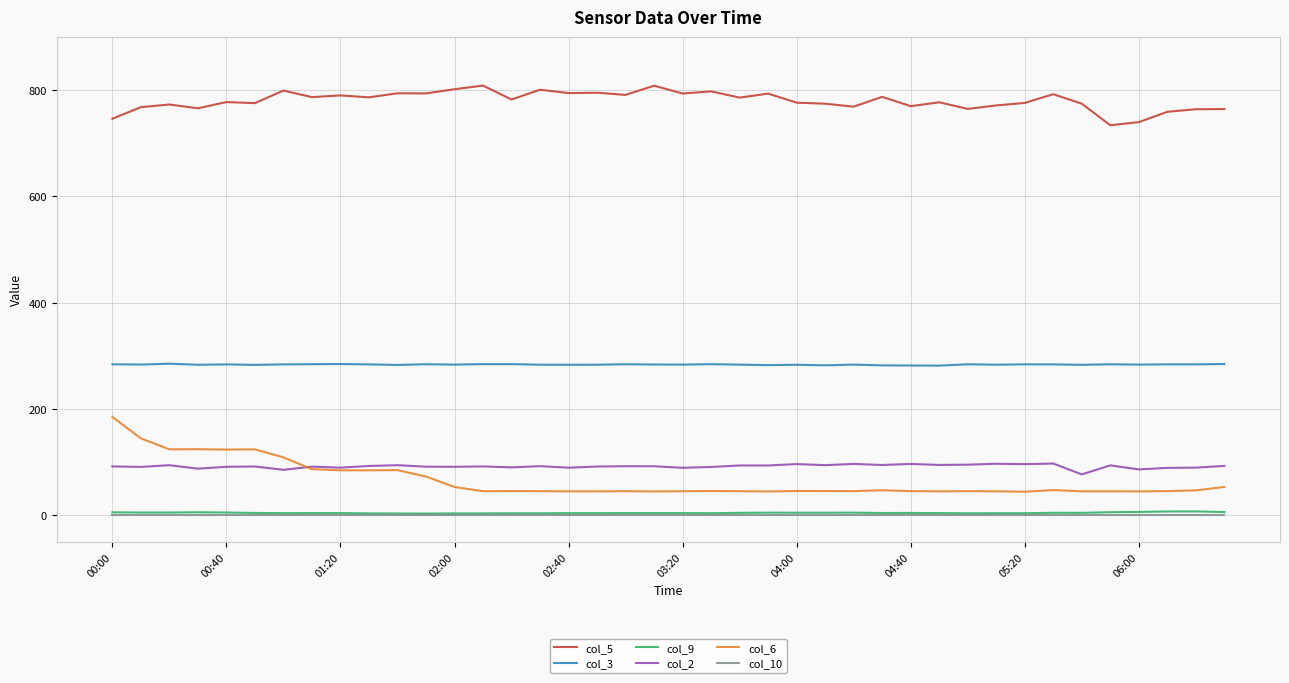

Which series has the largest range (max minus min)?

col_6